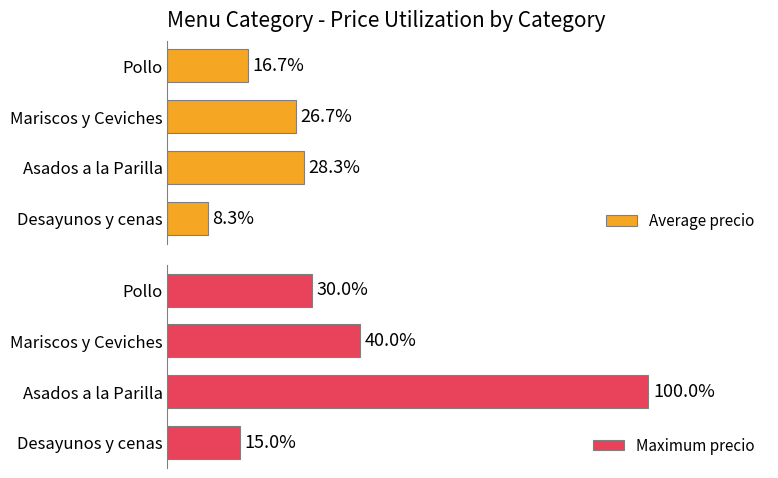

What is the difference between the highest and lowest values at Asados a la Parilla?

215